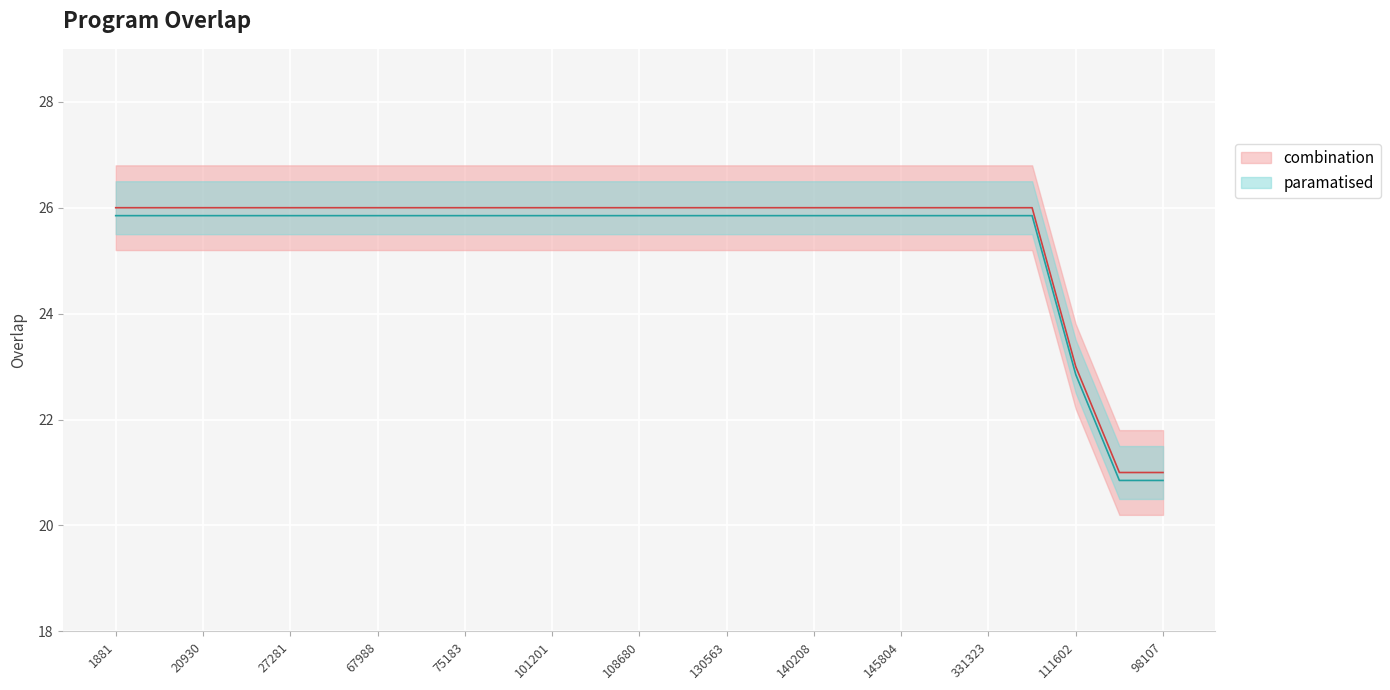

Count the number of values greater than 25.

22